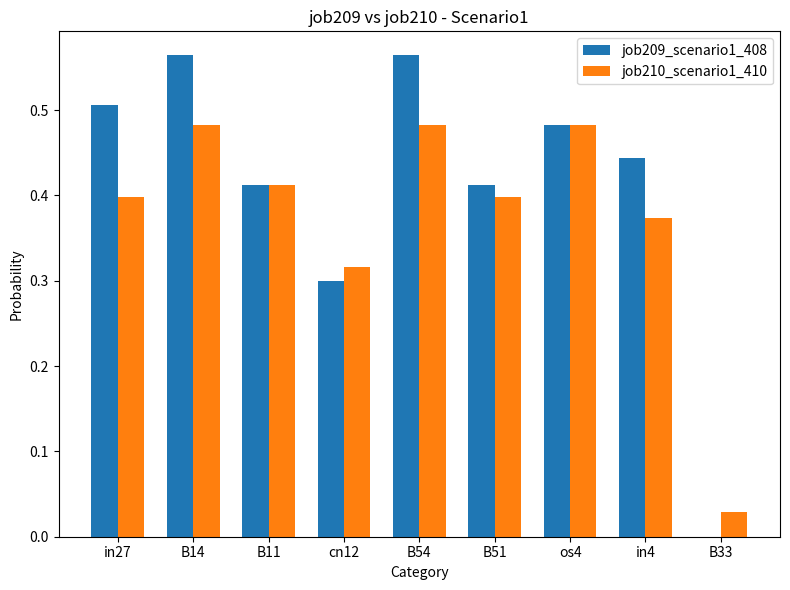

What is the sum of the job210_scenario1_410 values at B54 and B11?

0.9